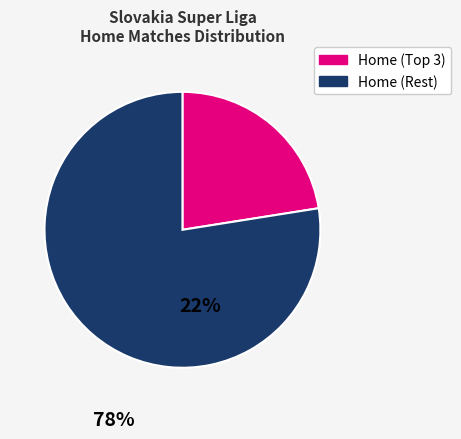

Is there any slice that represents more than half of the pie?

Yes